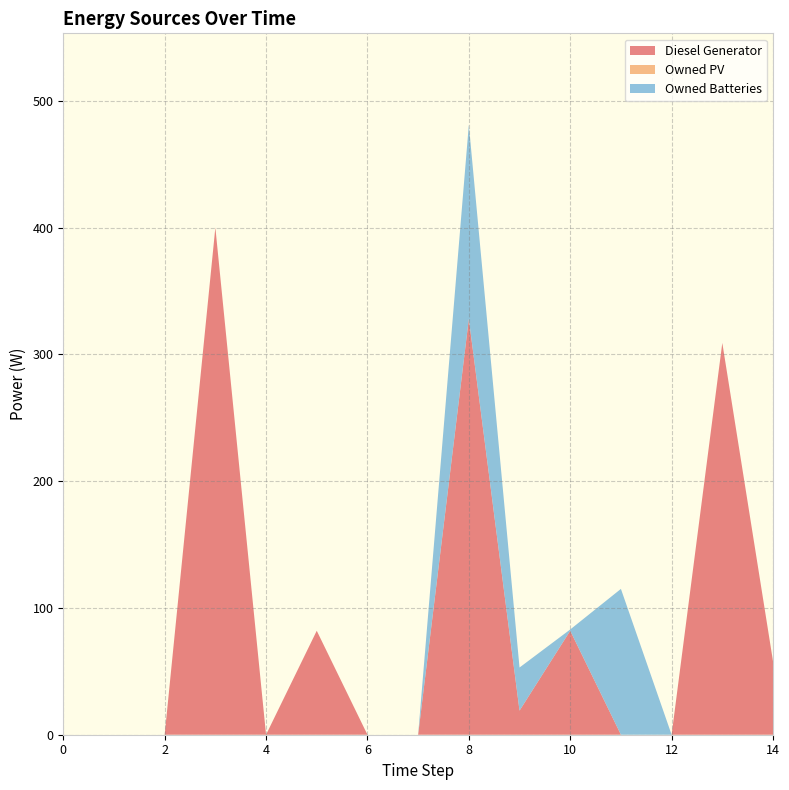

Reading right to left, what are all the values shown in this chart?

Diesel Generator: 58	309	0	0	82	19	328	0	0	82	0	400	0	0	0
Owned PV: 0	0	0	0	0	0	0	0	0	0	0	0	0	0	0
Owned Batteries: 0	0	0	115	1	34	153	0	0	0	0	0	0	0	0